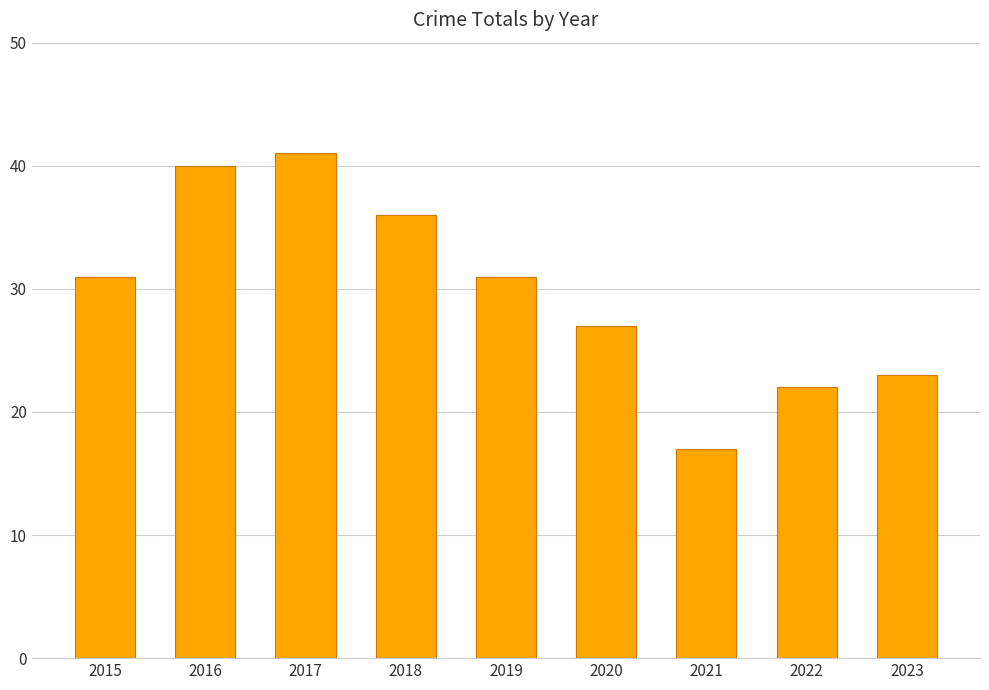

The chart shows a value of 19 at 2020. True or false?

False